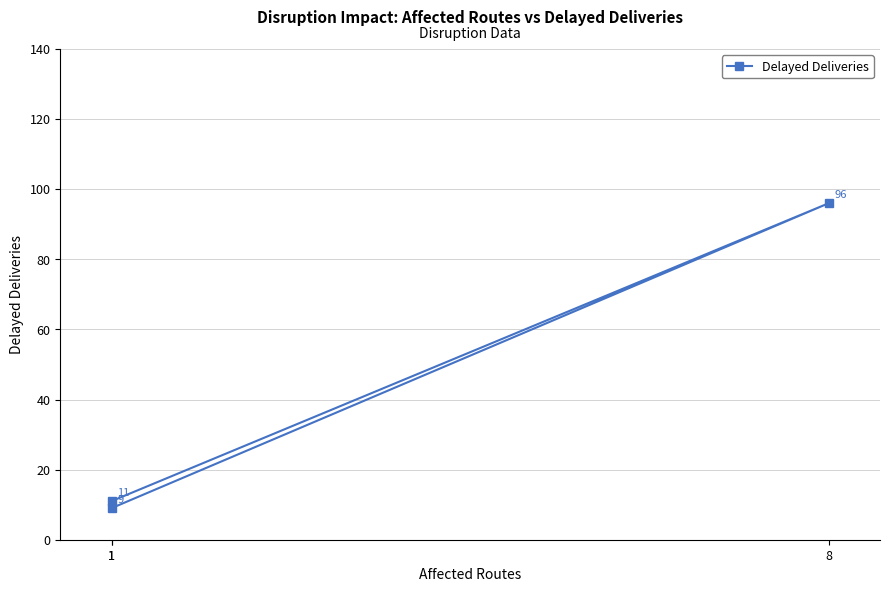

How many distinct data groups are displayed?

1